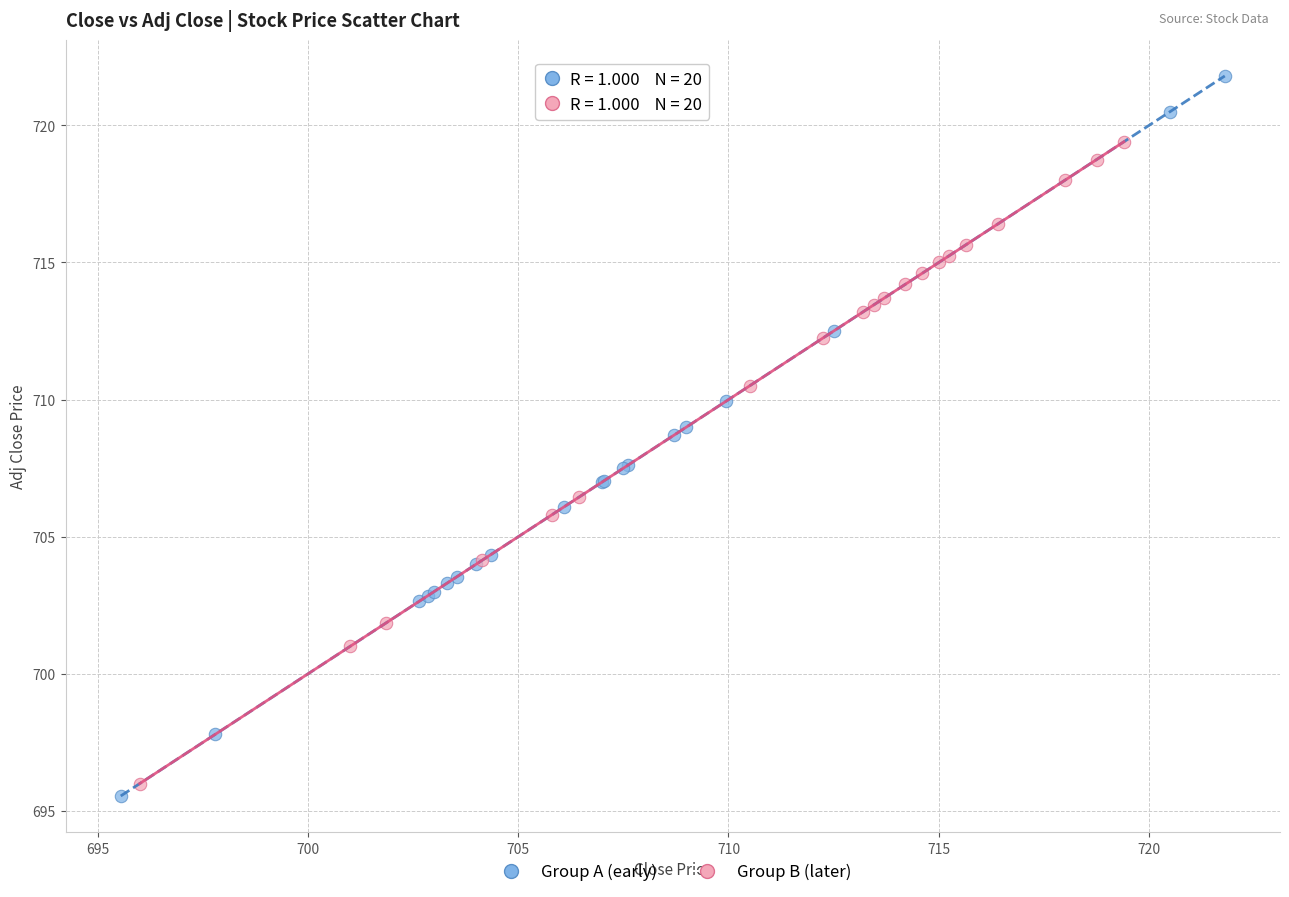

Which series contains the highest Y value?

Group A (early)